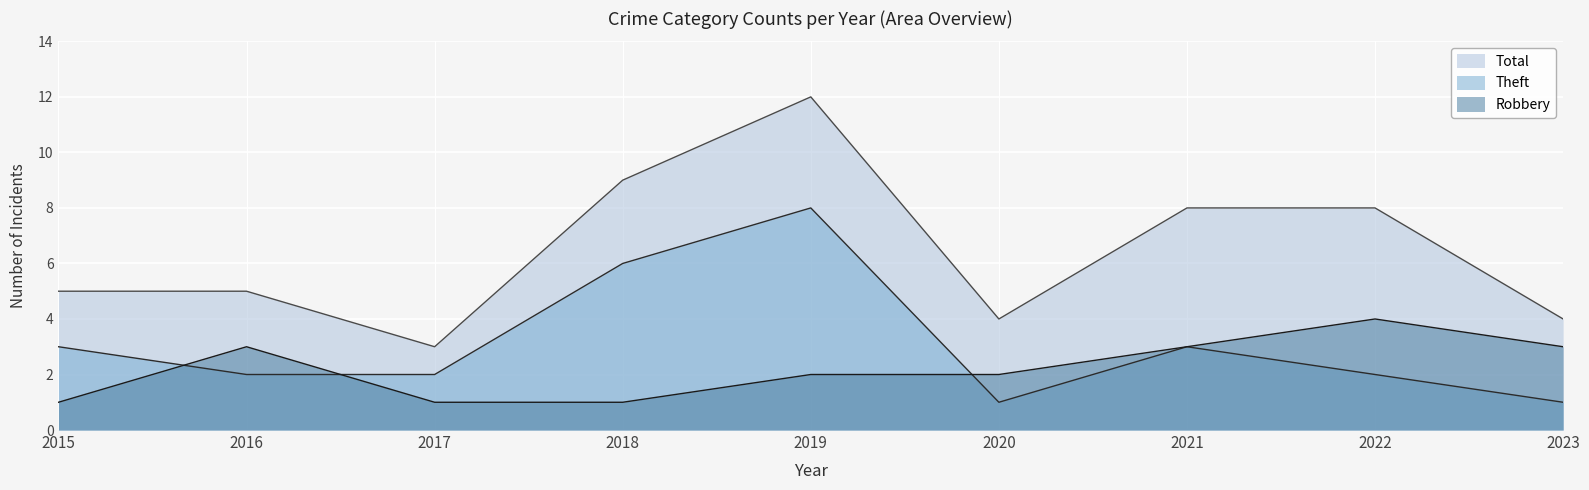

Reading left to right, transcribe all the data shown in this chart.

Robbery: 2015=1	2016=3	2017=1	2018=1	2019=2	2020=2	2021=3	2022=4	2023=3
Theft: 2015=3	2016=2	2017=2	2018=6	2019=8	2020=1	2021=3	2022=2	2023=1
Total: 2015=5	2016=5	2017=3	2018=9	2019=12	2020=4	2021=8	2022=8	2023=4